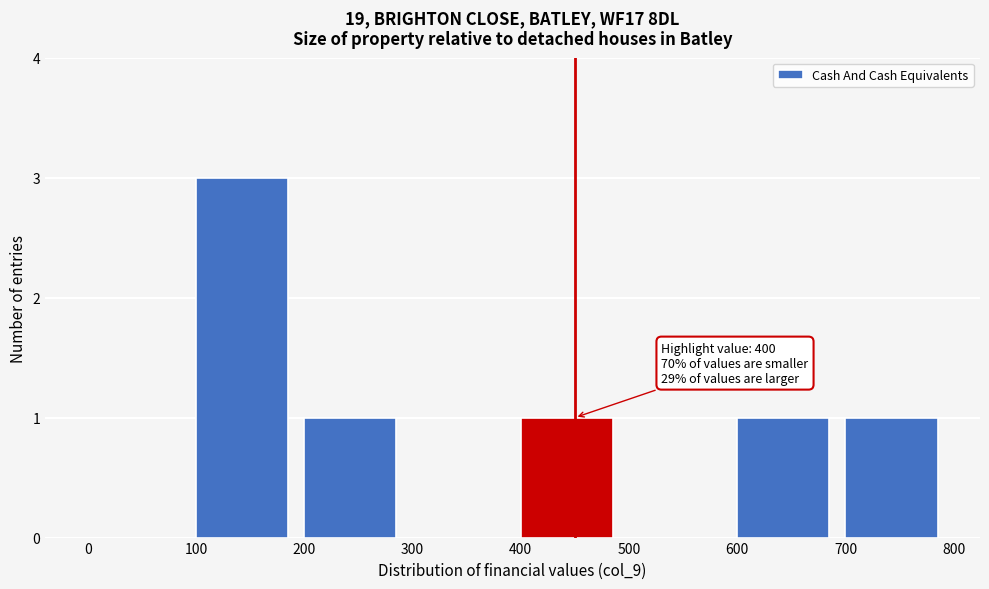

Which range on the x-axis has the tallest bar?

100 to 200